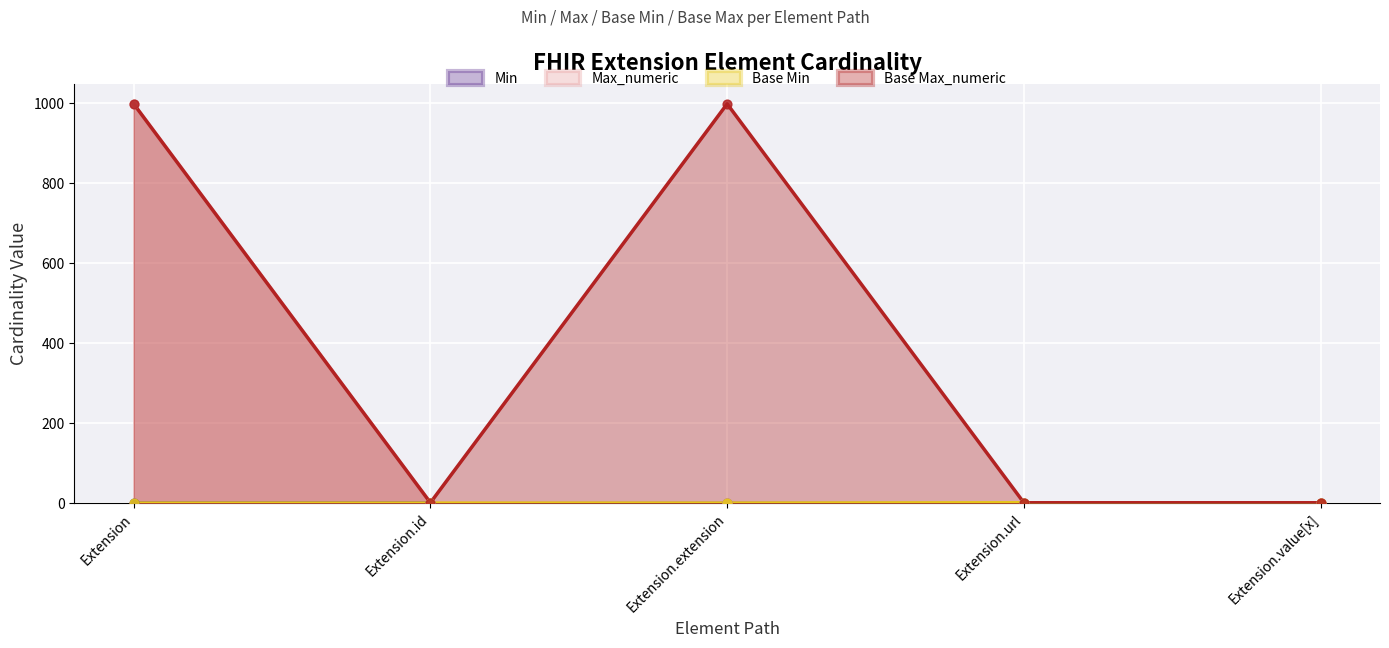

At how many categories does at least one series exceed 677?

2